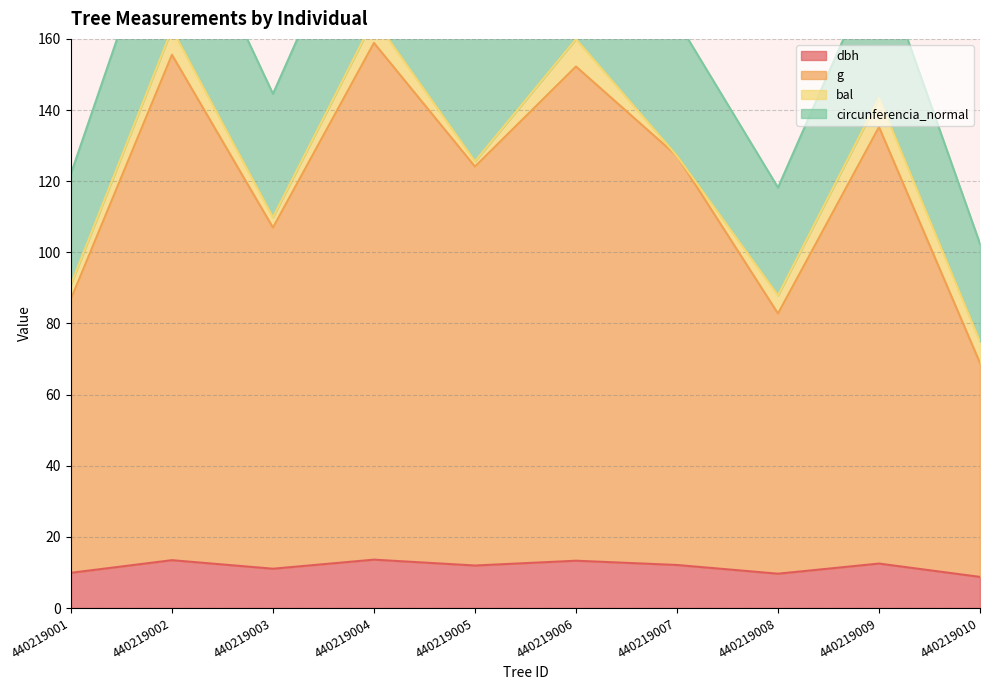

What is the value of the g point at the 10th from the left?

68.9